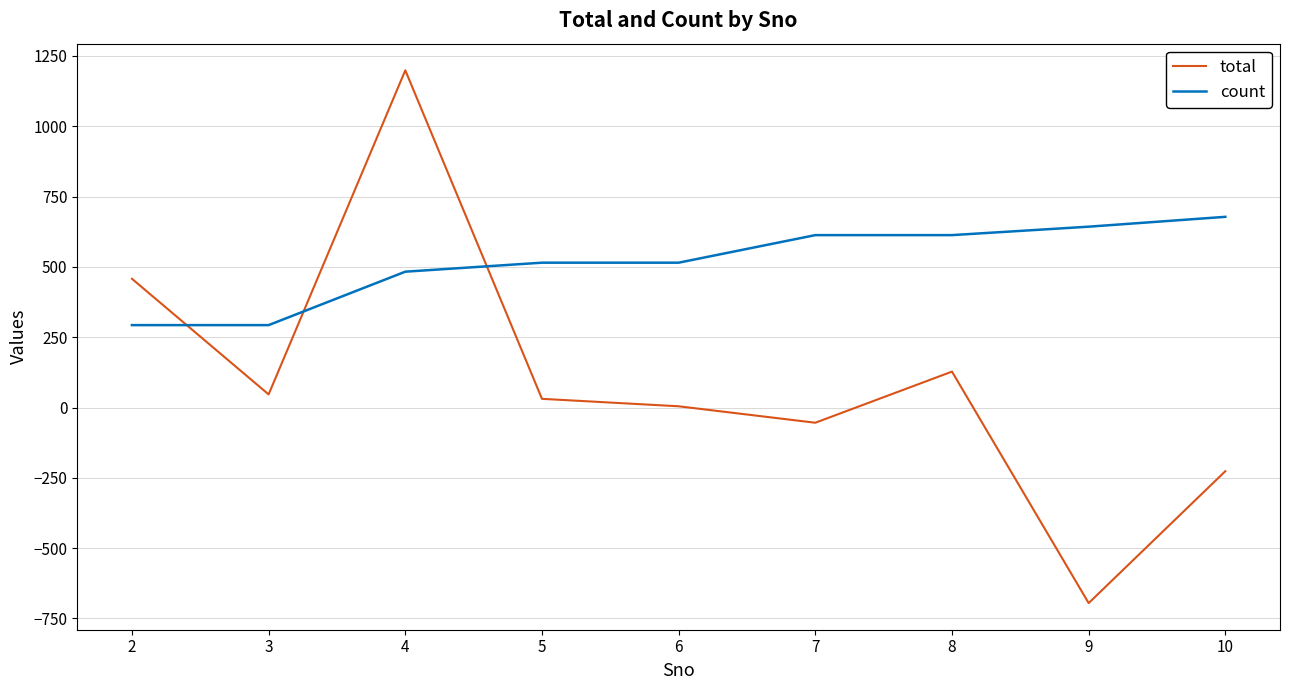

True or false: total has a value of -695.3 at 9.

True